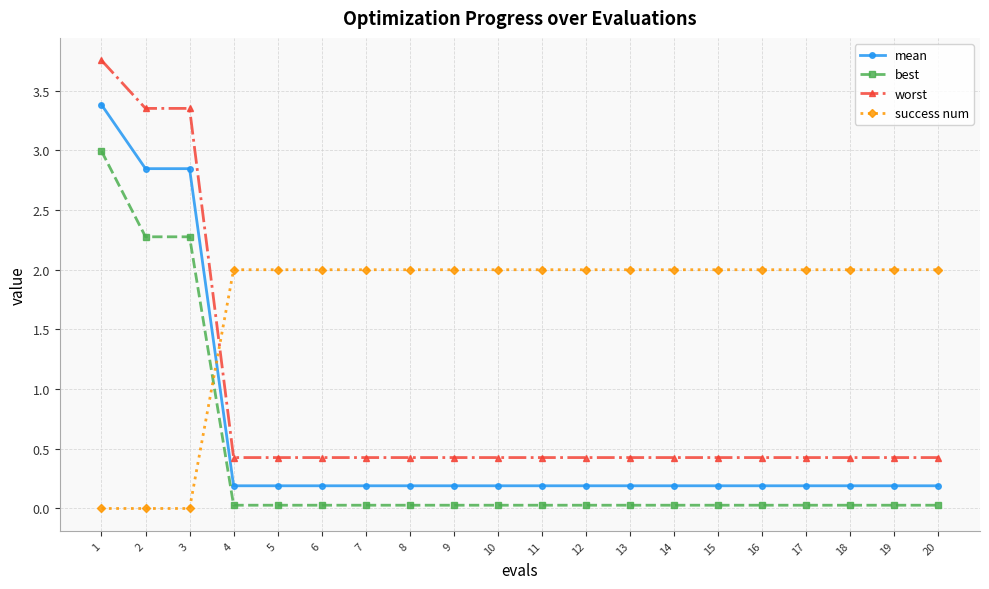

What is the maximum value for best?

3.0